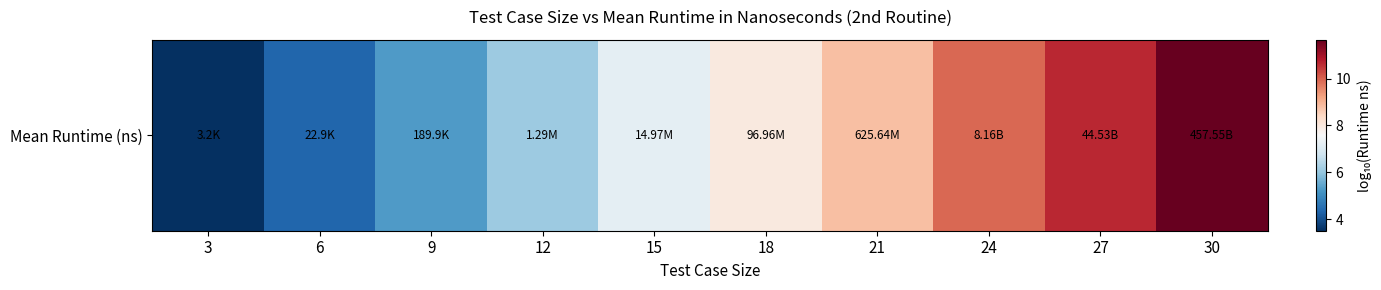

Which category has the lowest value across all series?

3